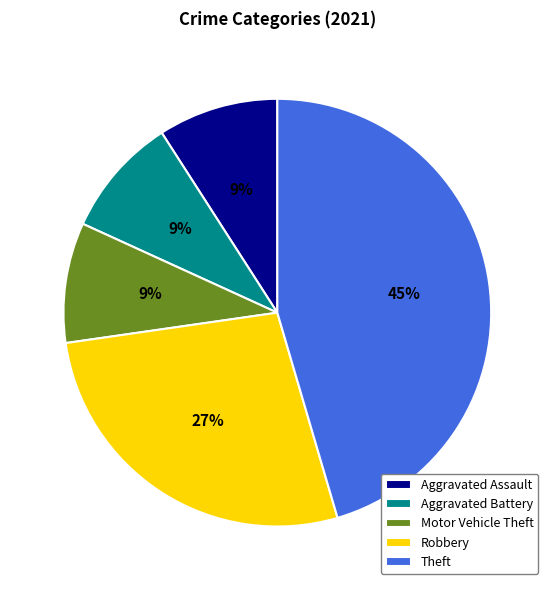

Is it true that Motor Vehicle Theft is 1% of the pie?

False